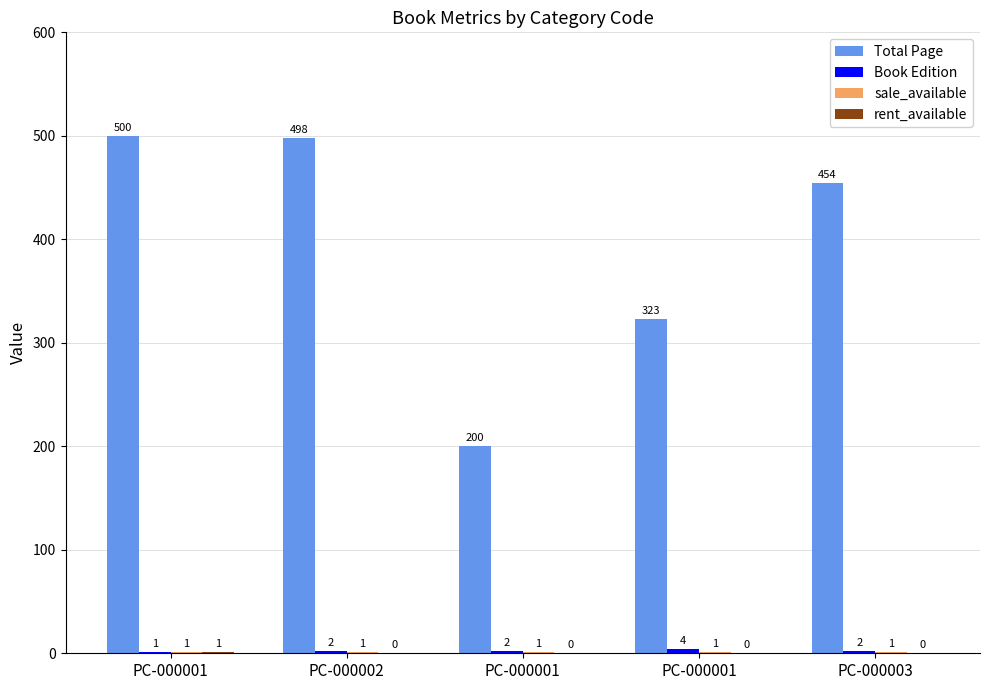

Rank the series at PC-000001 from lowest to highest value.

Book Edition, sale_available, rent_available, Total Page